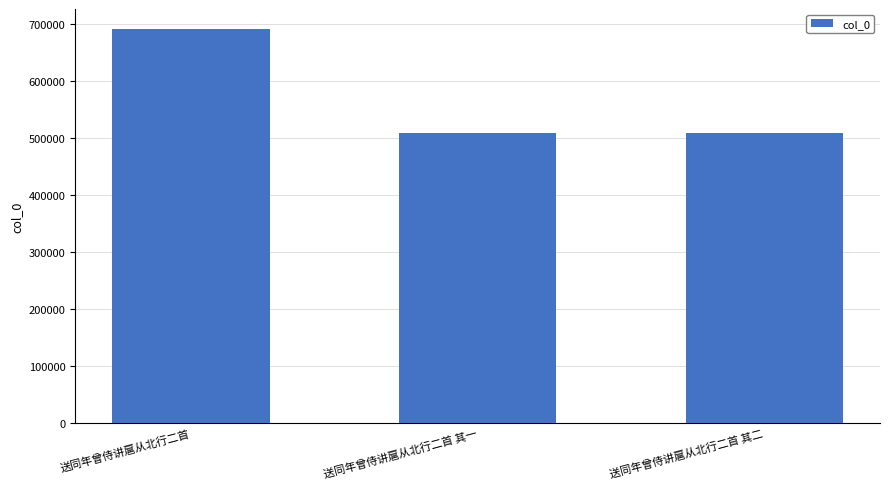

What is the difference between the maximum and minimum values?

183628